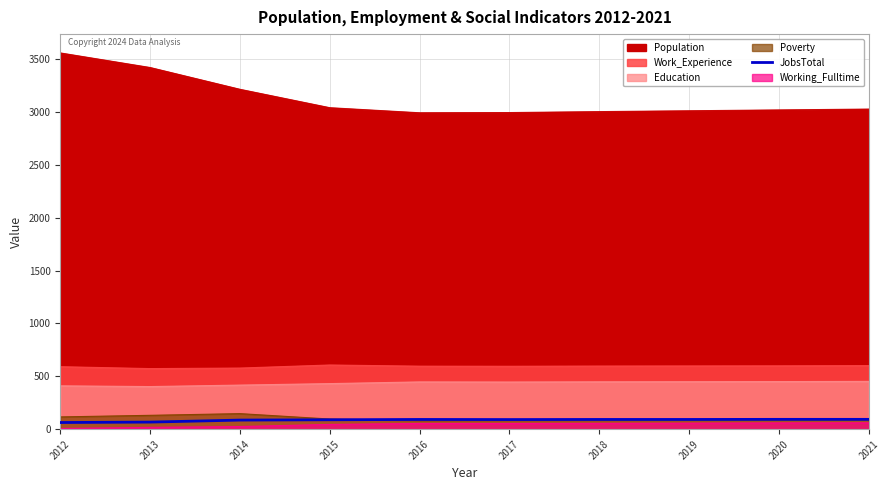

How many lines are shown in the chart?

1